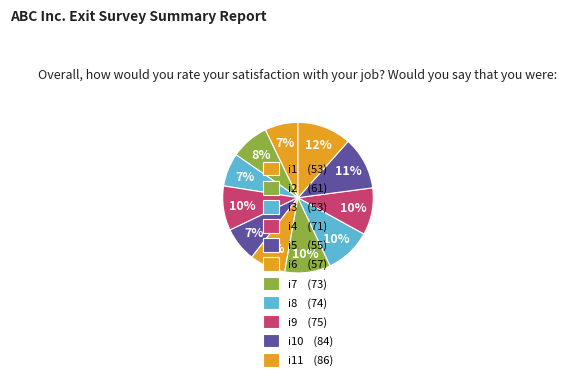

How many slices are in this pie chart?

11